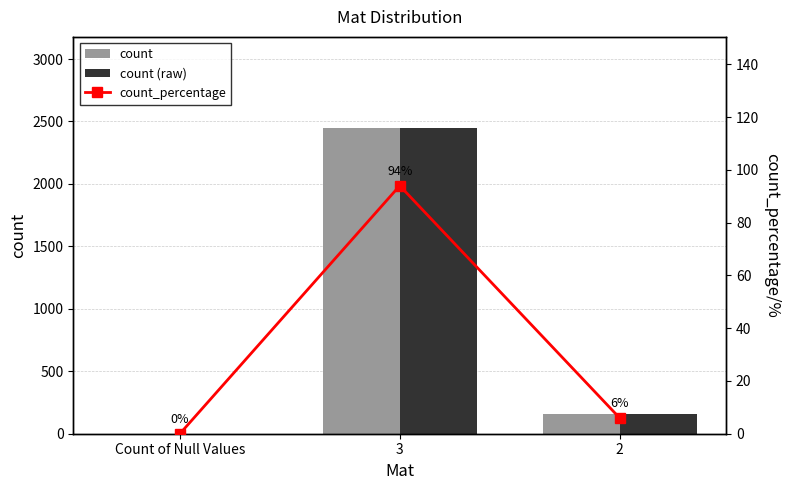

At 3, list the series in order from largest to smallest.

count, count (raw), count_percentage